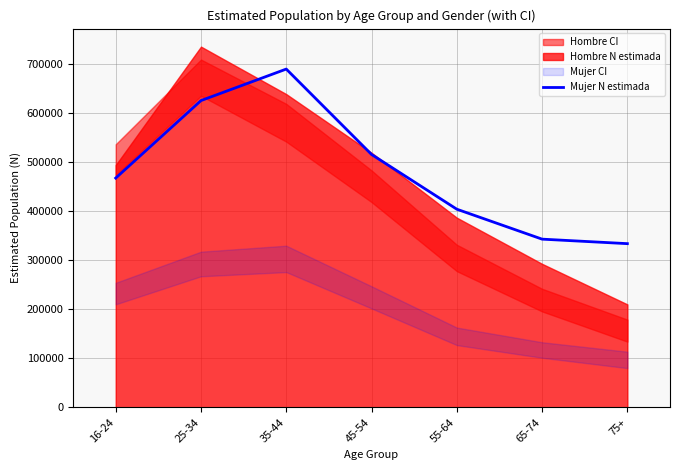

What position from the right is 16-24?

7